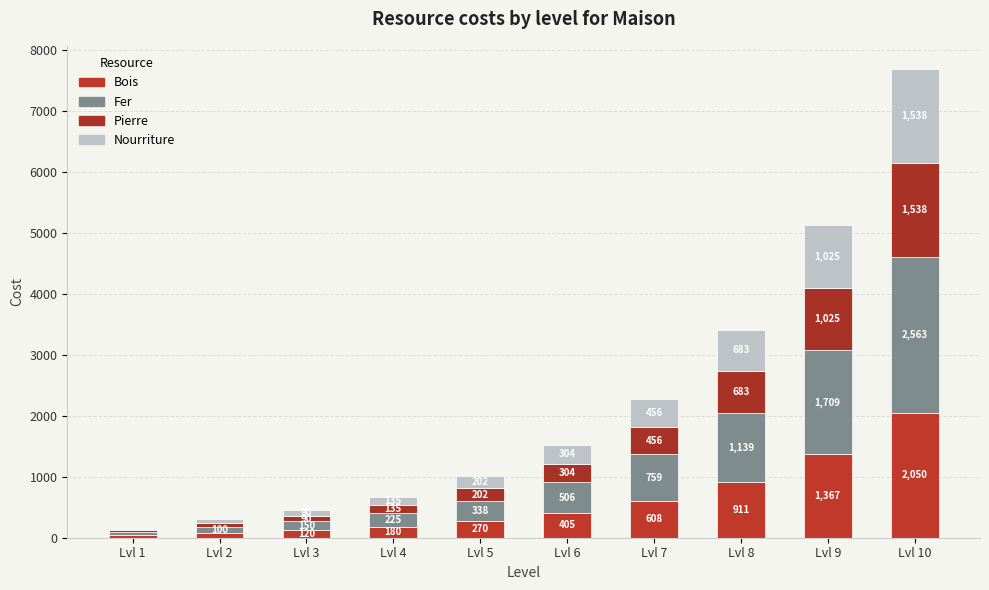

What is the difference between the maximum and second lowest values in the Pierre series?

1477.7